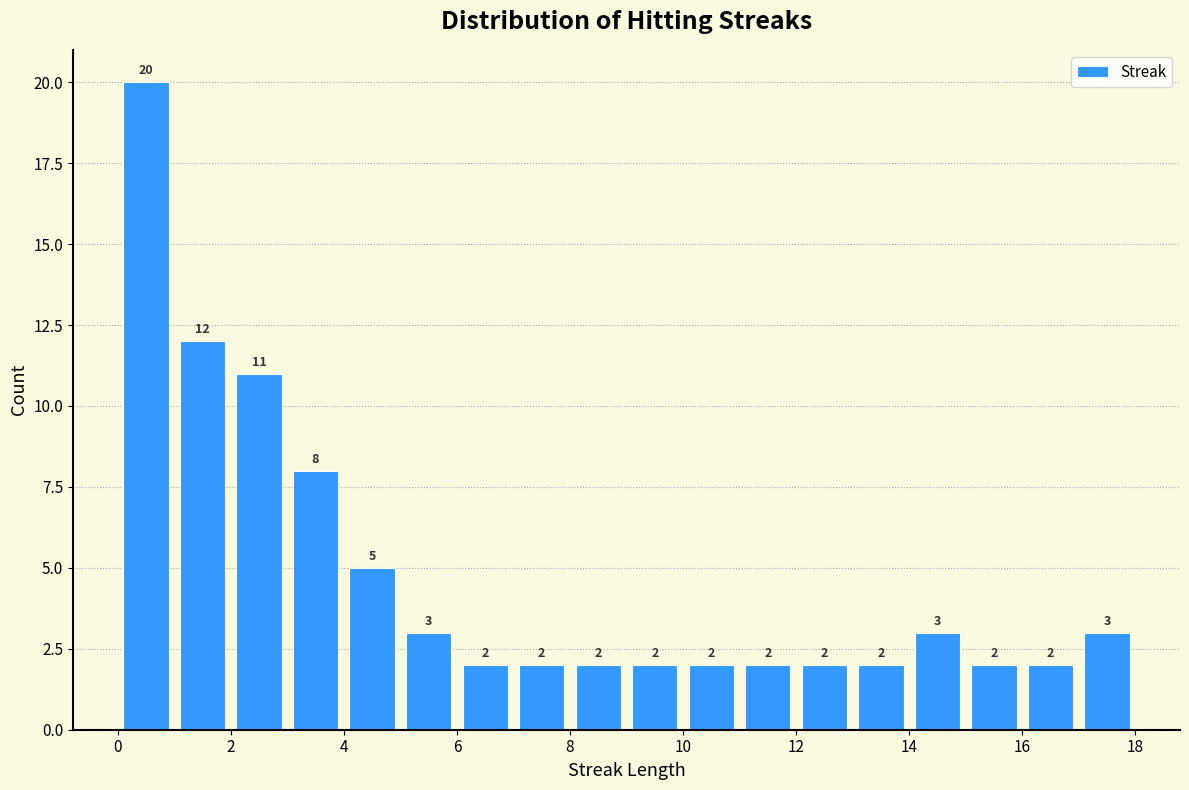

Reading left to right, transcribe this chart: for each bar, give the range it covers on the x-axis and its height.

0 to 1: 20
1 to 2: 12
2 to 3: 11
3 to 4: 8
4 to 5: 5
5 to 6: 3
6 to 7: 2
7 to 8: 2
8 to 9: 2
9 to 10: 2
10 to 11: 2
11 to 12: 2
12 to 13: 2
13 to 14: 2
14 to 15: 3
15 to 16: 2
16 to 17: 2
17 to 18: 3